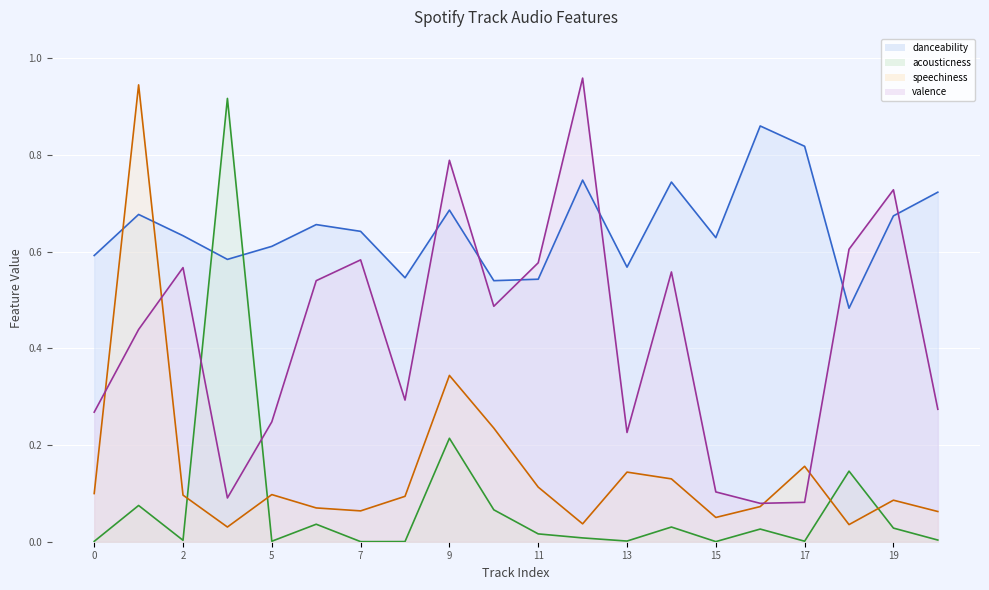

True or false: valence and danceability cross at least once.

True